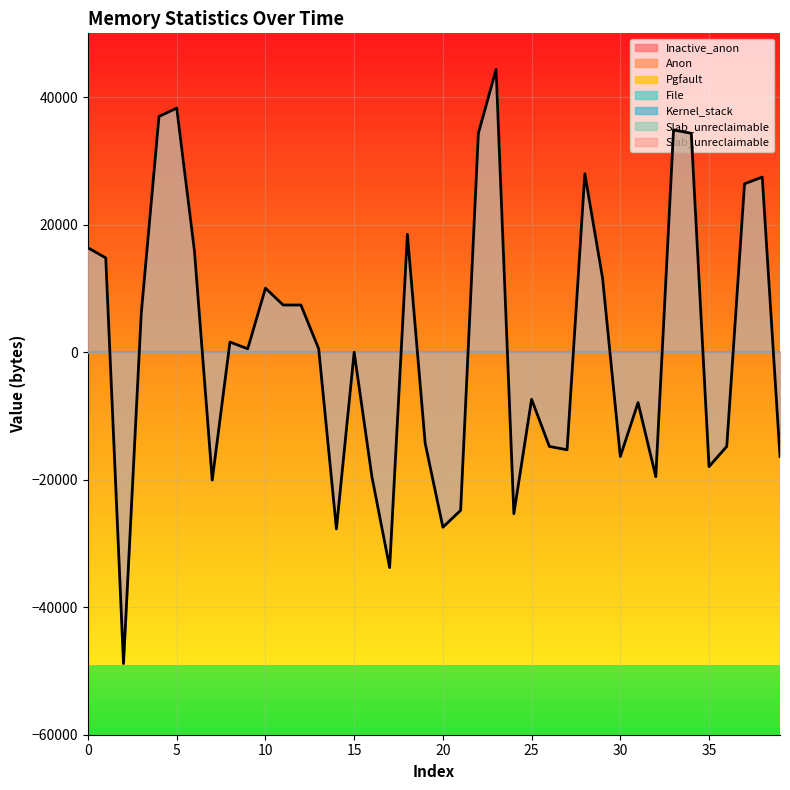

The File series shows 0 at 3. True or false?

True